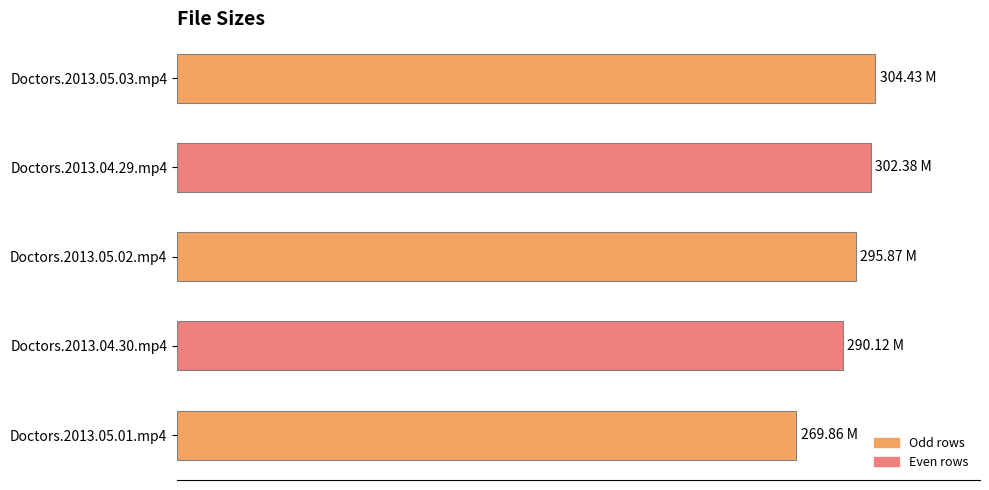

Are the bars horizontal?

Yes